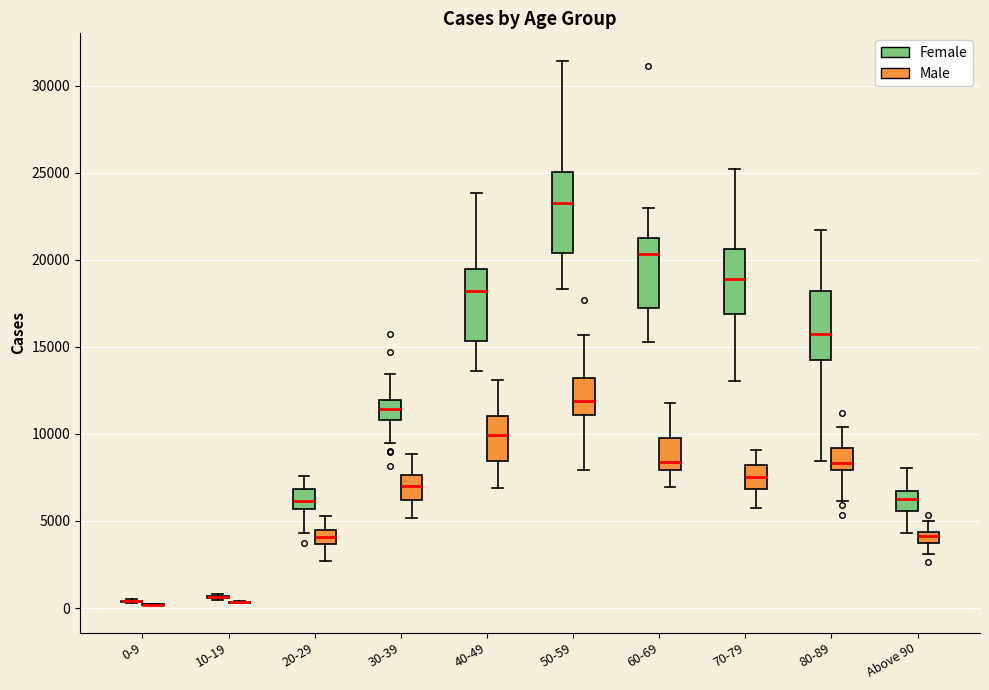

Where is the lower edge of the box for 30-39 (Female) on the y-axis? The values are not printed on the chart, so give them approximately, as read against the axis.

11000